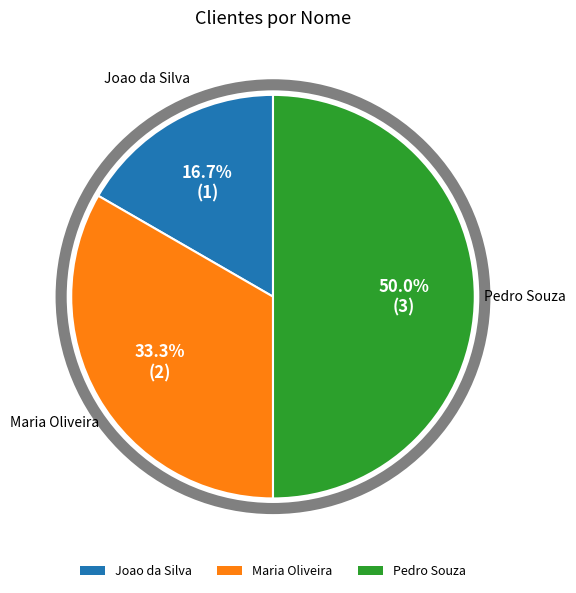

Count the number of slices in the pie.

3